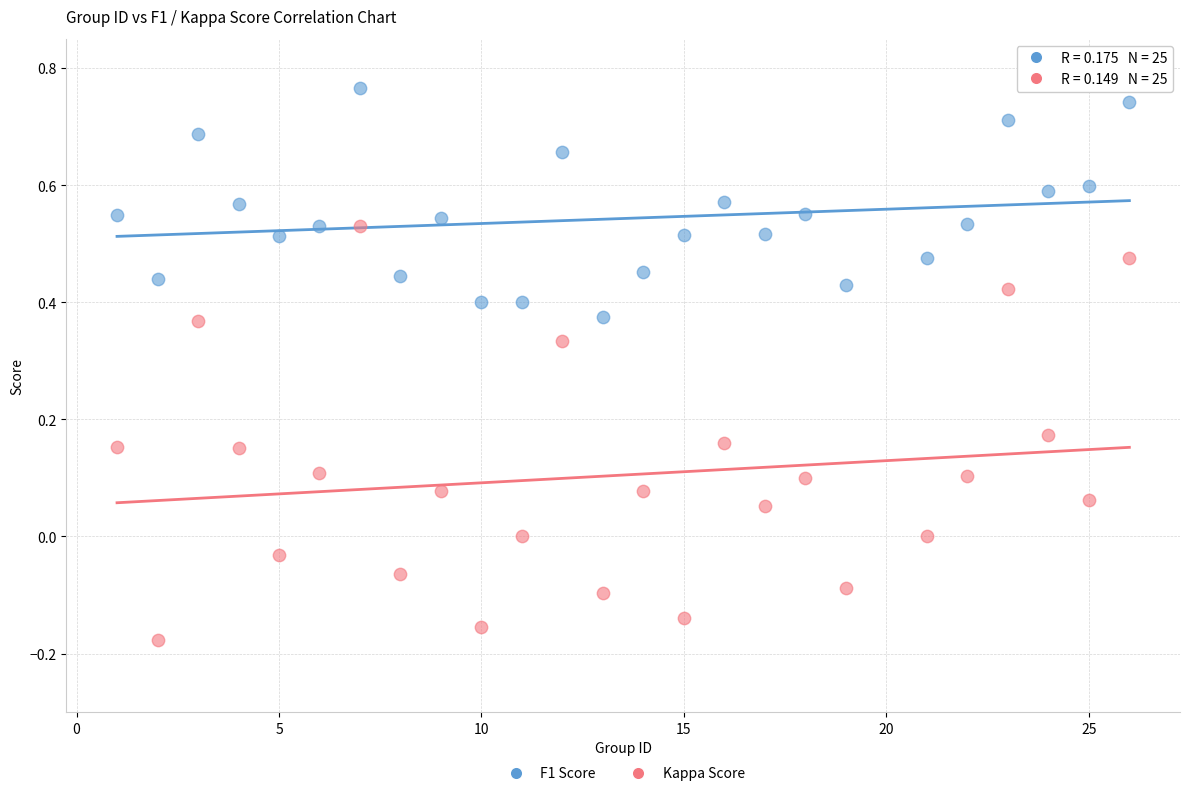

Across all data points, what is the range of X values (max minus min)?

25.0